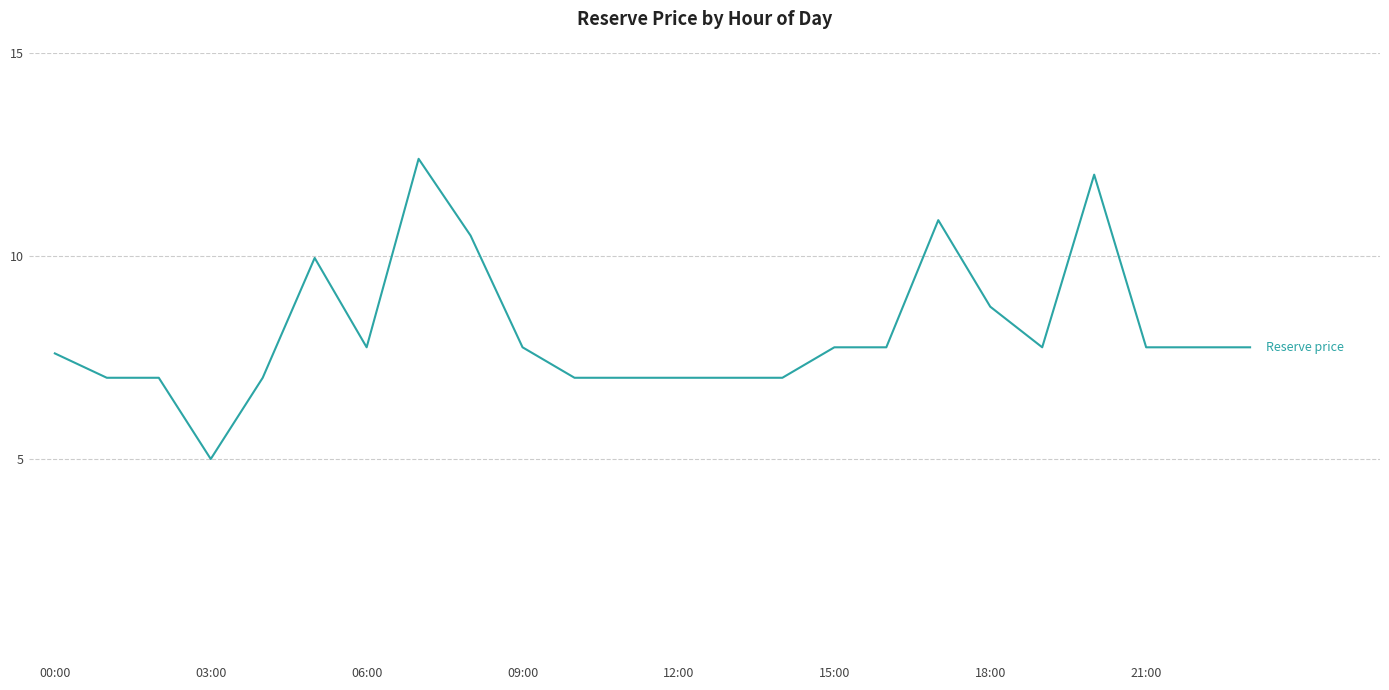

What is the greatest value displayed?

12.4